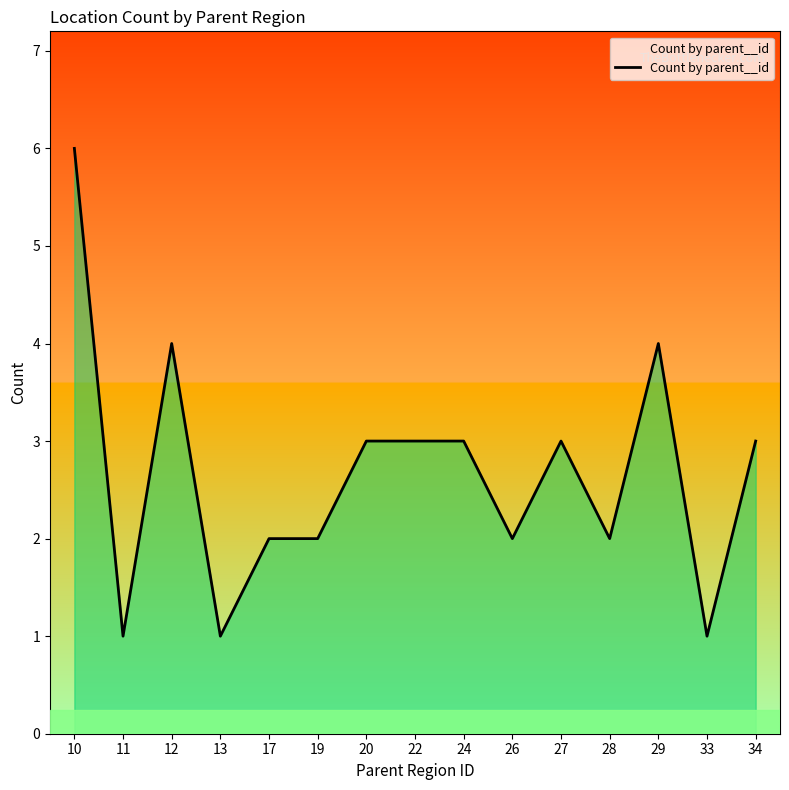

Reading left to right, extract all data points from this chart.

10=6	11=1	12=4	13=1	17=2	19=2	20=3	22=3	24=3	26=2	27=3	28=2	29=4	33=1	34=3